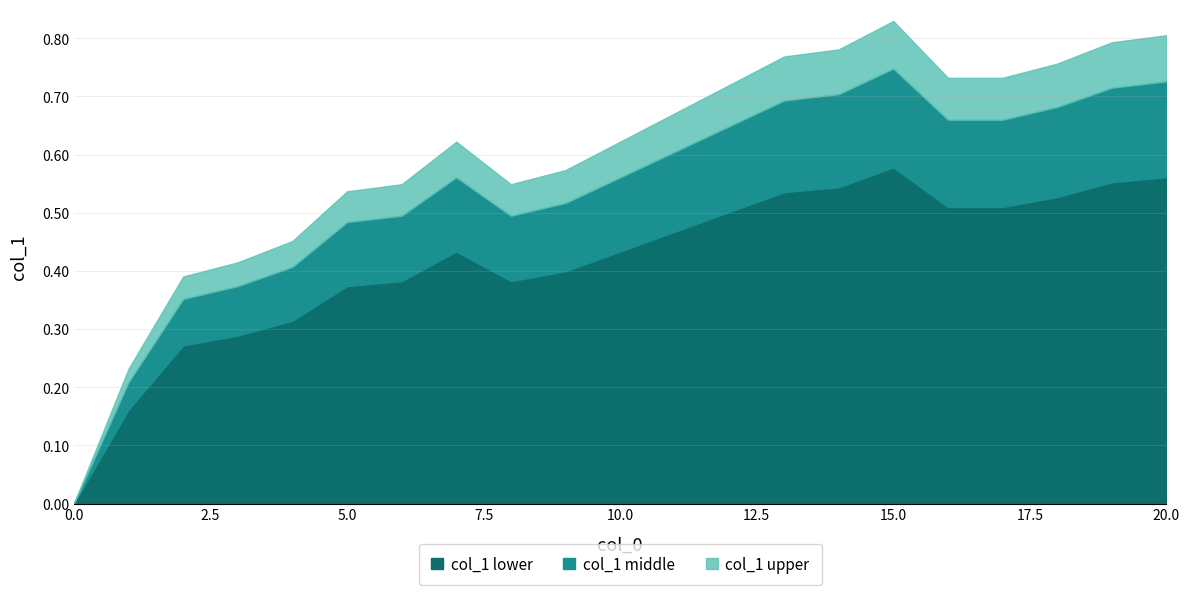

List the labels in order of value, largest first.

15, 20, 19, 14, 13, 18, 16, 17, 12, 11, 7, 10, 9, 6, 8, 5, 4, 3, 2, 1, 0